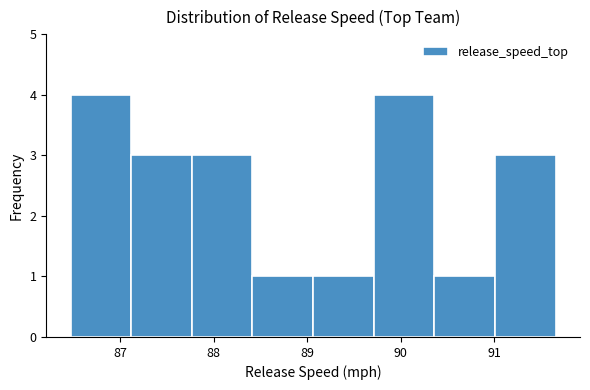

Reading left to right, list every bar in this chart as the range it spans on the x-axis followed by its height. Neither the bar edges nor the heights are printed on the chart, so give them approximately, as read against the axes.

86.5 to 87.1: 4
87.1 to 87.8: 3
87.8 to 88.4: 3
88.4 to 89.1: 1
89.1 to 89.7: 1
89.7 to 90.4: 4
90.4 to 91.0: 1
91.0 to 91.7: 3